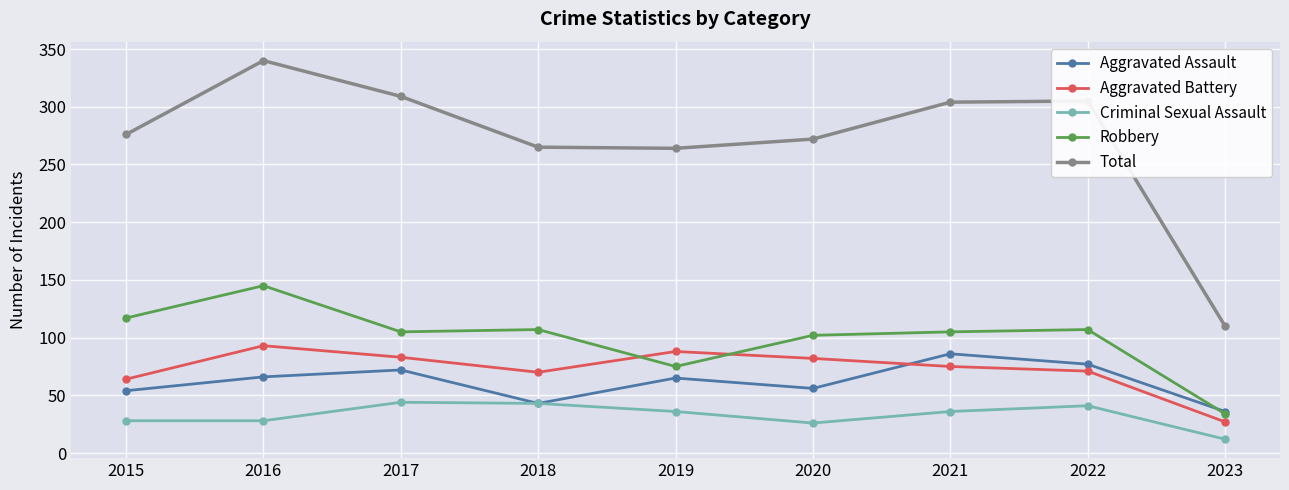

List the series in order of their peak value, highest first.

Total, Robbery, Aggravated Battery, Aggravated Assault, Criminal Sexual Assault